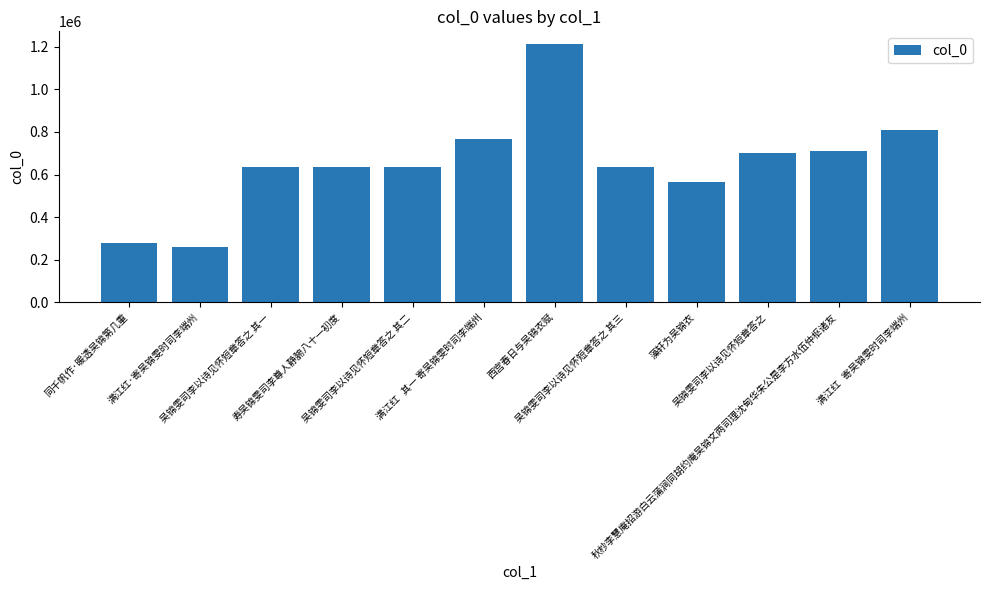

What is the greatest value displayed?

1211772